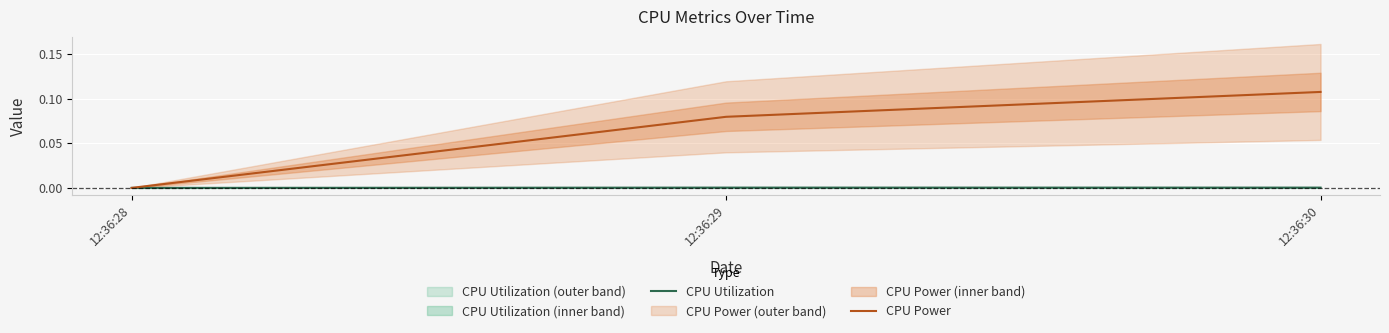

How many values in CPU Utilization are above zero?

2